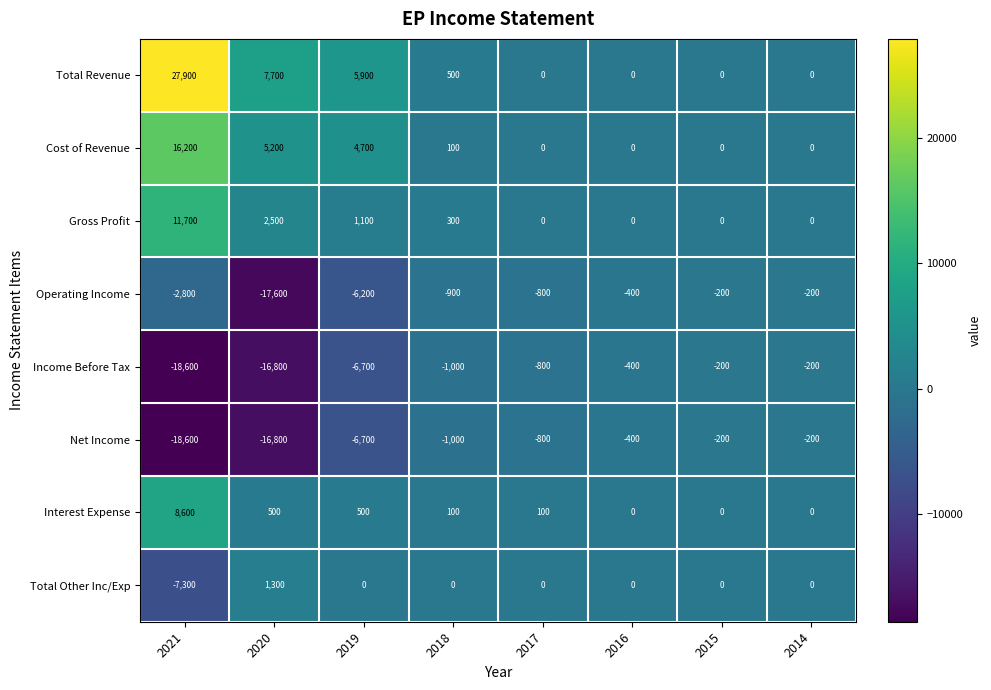

Which label corresponds to the largest value in the chart?

2021